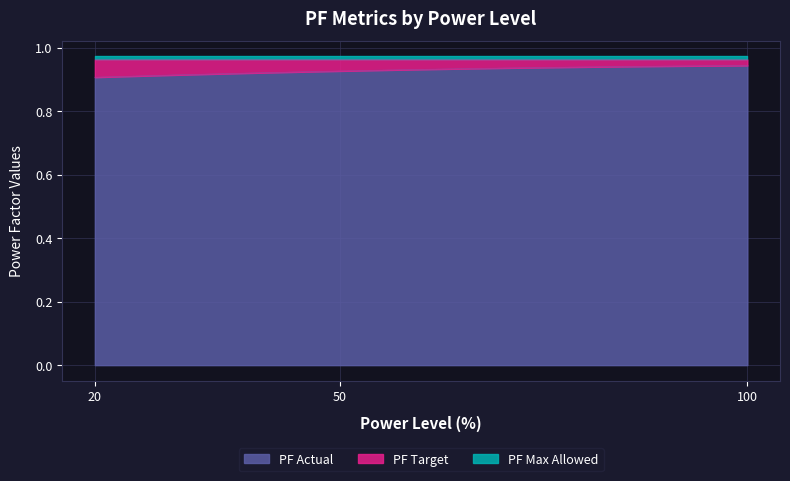

Which series has the largest total across all categories?

PF Max Allowed